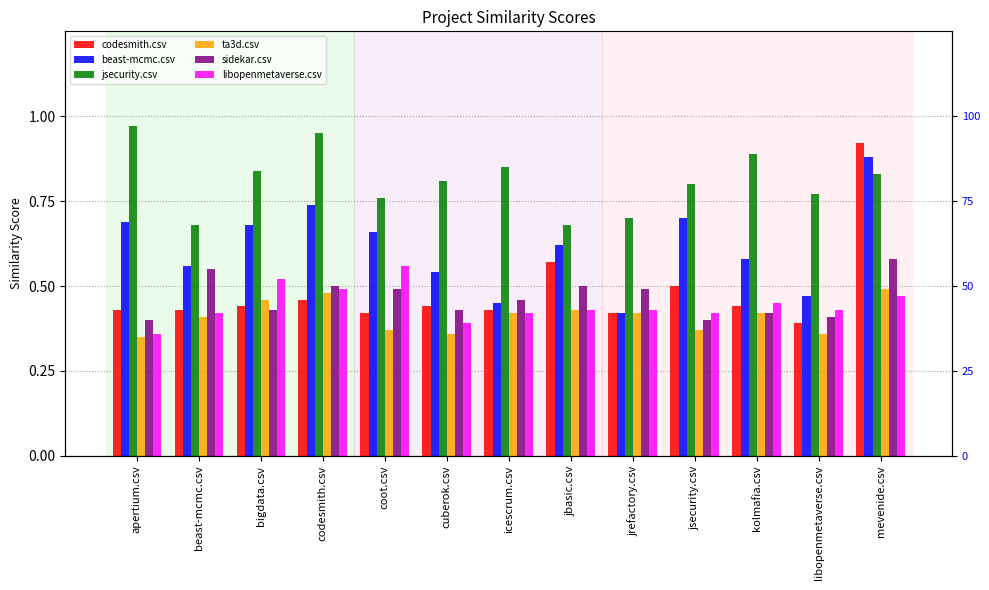

What is the smallest value displayed?

0.3